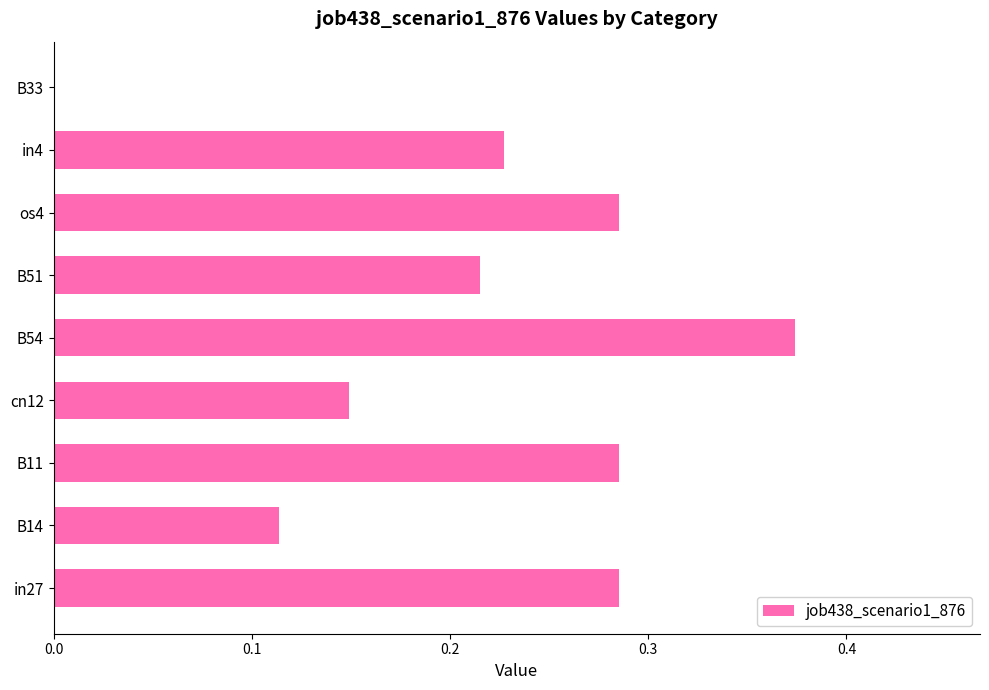

Which has a higher value, B14 or B51?

B51